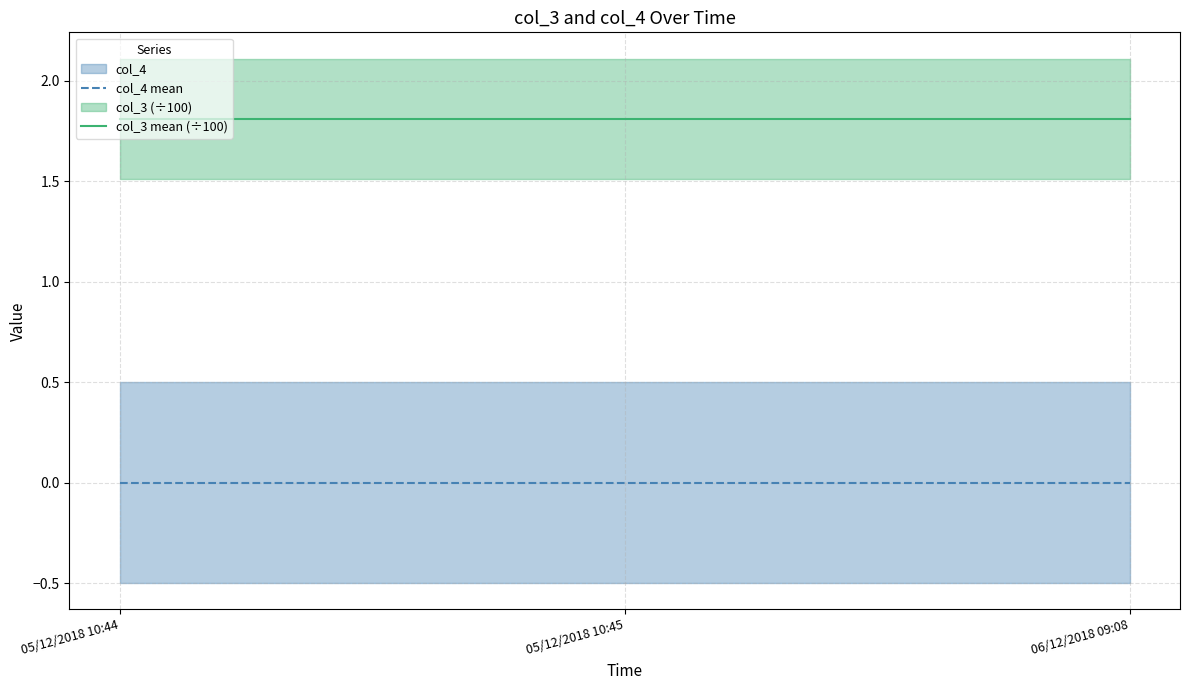

Which category has the lowest value across all series?

05/12/2018 10:44